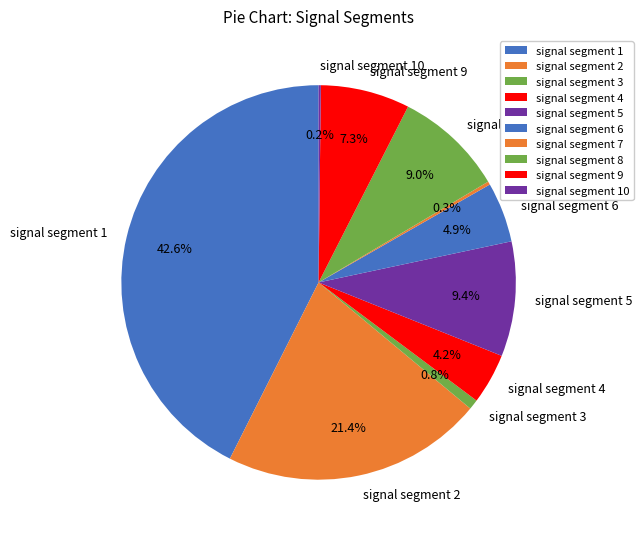

To the nearest percent, what portion does signal segment 2 represent?

21%